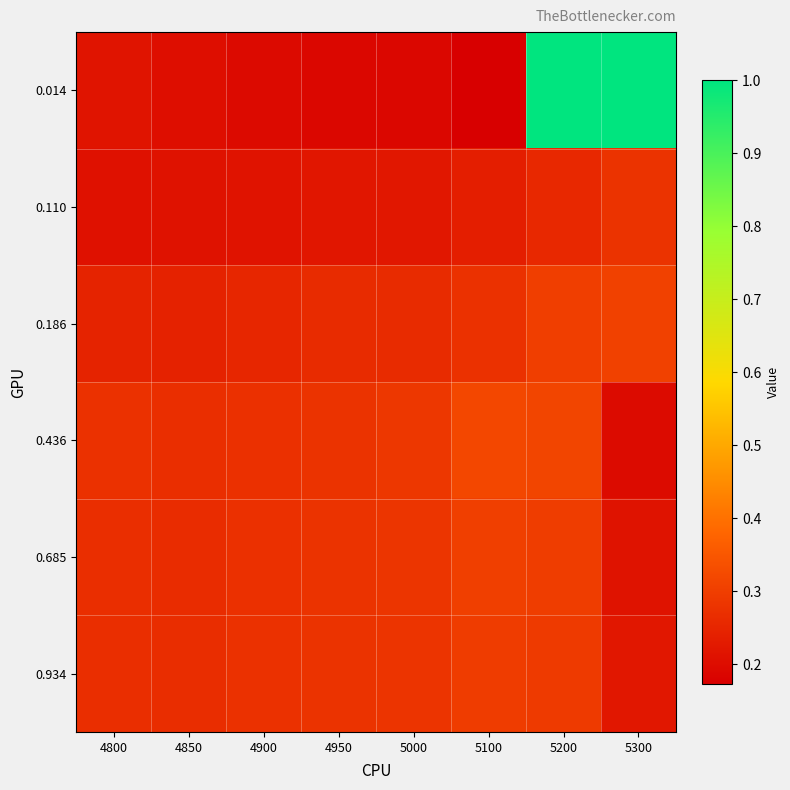

Reading left to right, extract all data points from this chart.

0.014: 4800=0.2	4850=0.2	4900=0.2	4950=0.2	5000=0.2	5100=0.2	5200=1.0	5300=1.0
0.110: 4800=0.2	4850=0.2	4900=0.2	4950=0.2	5000=0.2	5100=0.2	5200=0.3	5300=0.3
0.186: 4800=0.2	4850=0.2	4900=0.3	4950=0.3	5000=0.3	5100=0.3	5200=0.3	5300=0.3
0.436: 4800=0.3	4850=0.3	4900=0.3	4950=0.3	5000=0.3	5100=0.3	5200=0.3	5300=0.2
0.685: 4800=0.3	4850=0.3	4900=0.3	4950=0.3	5000=0.3	5100=0.3	5200=0.3	5300=0.2
0.934: 4800=0.3	4850=0.3	4900=0.3	4950=0.3	5000=0.3	5100=0.3	5200=0.3	5300=0.2